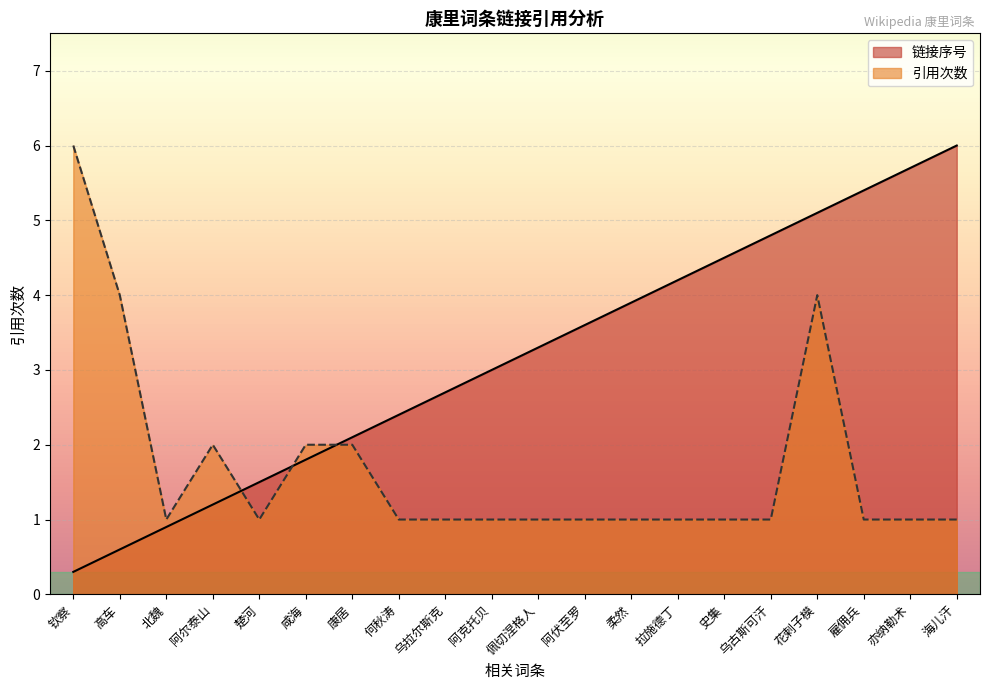

How many times do 引用次数 and 链接序号 cross each other?

3